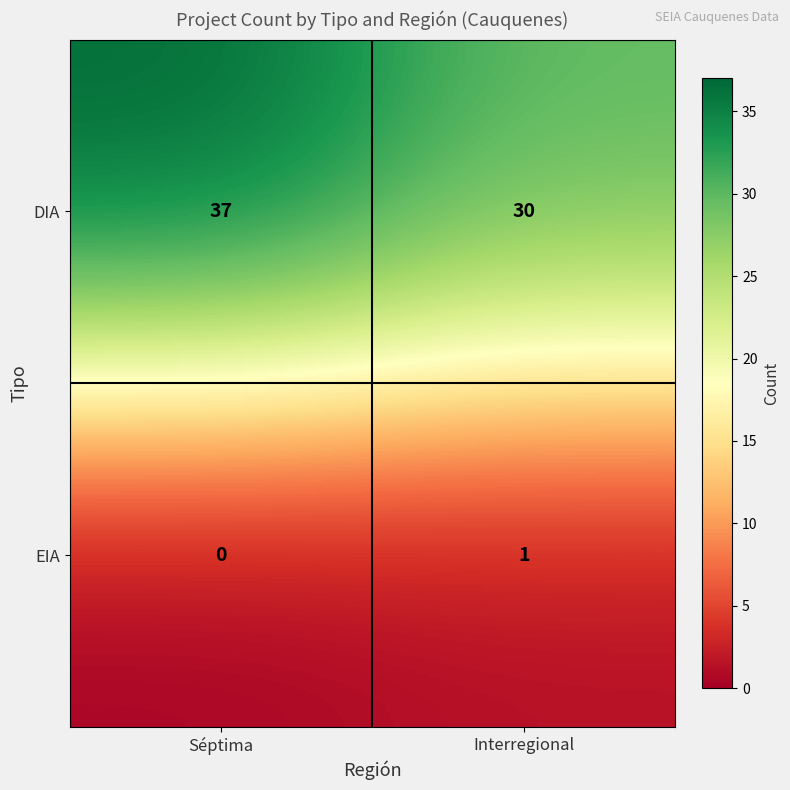

Which category has the lowest value across all series?

Séptima